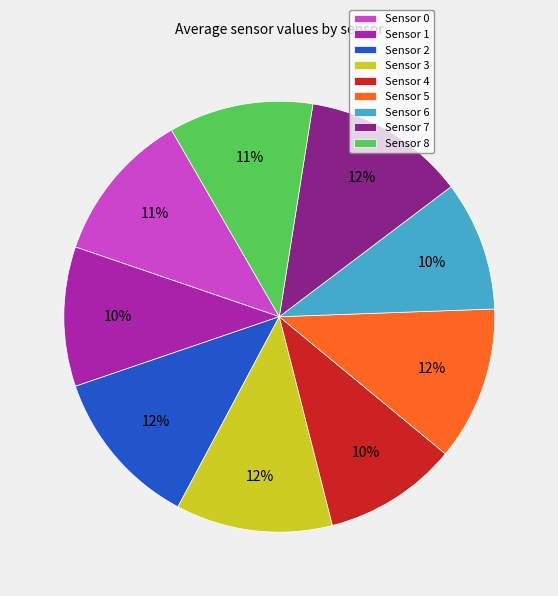

What percentage is the Sensor 4 slice, to the nearest percent?

10%